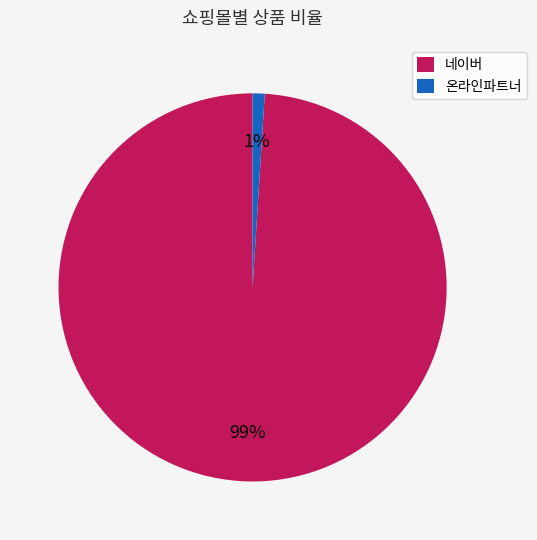

To the nearest percent, what is the average slice percentage?

50%